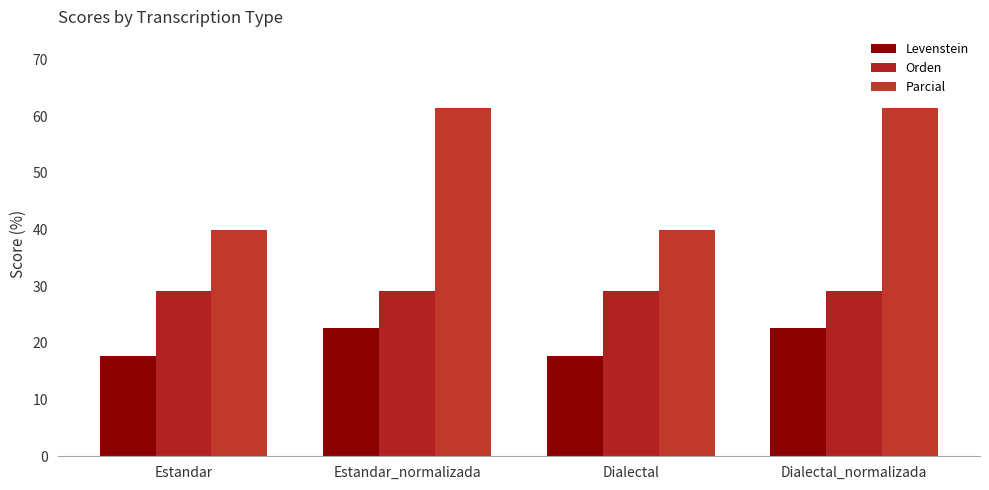

Reading left to right, what are all the values shown in this chart?

Levenstein: 17.6	22.7	17.6	22.7
Orden: 29.2	29.2	29.2	29.2
Parcial: 40.0	61.5	40.0	61.5